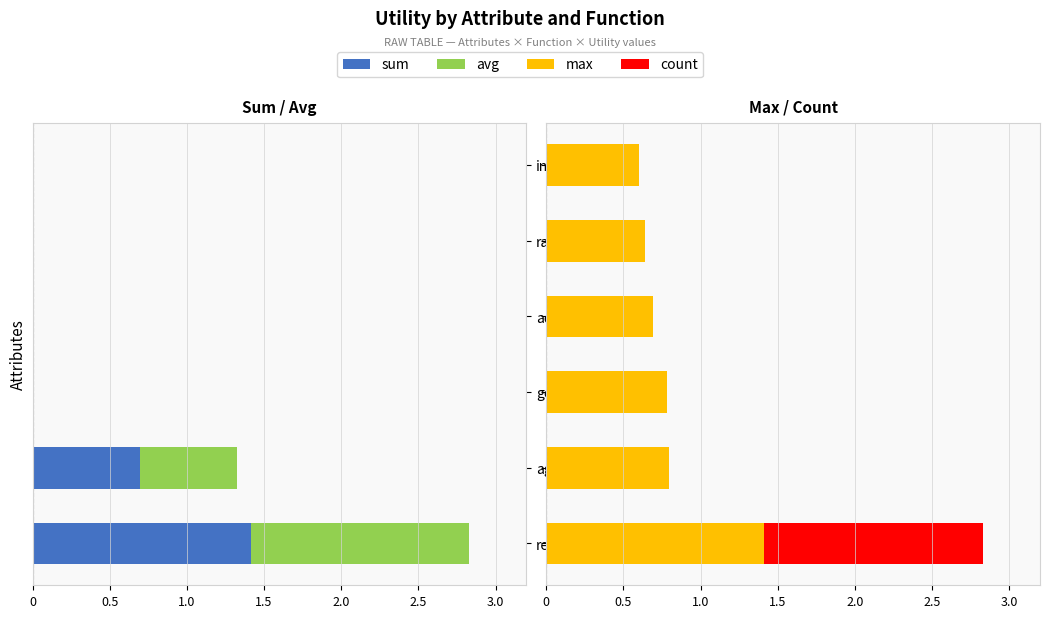

What is the value of the max bar at the 6th from the left?

0.6